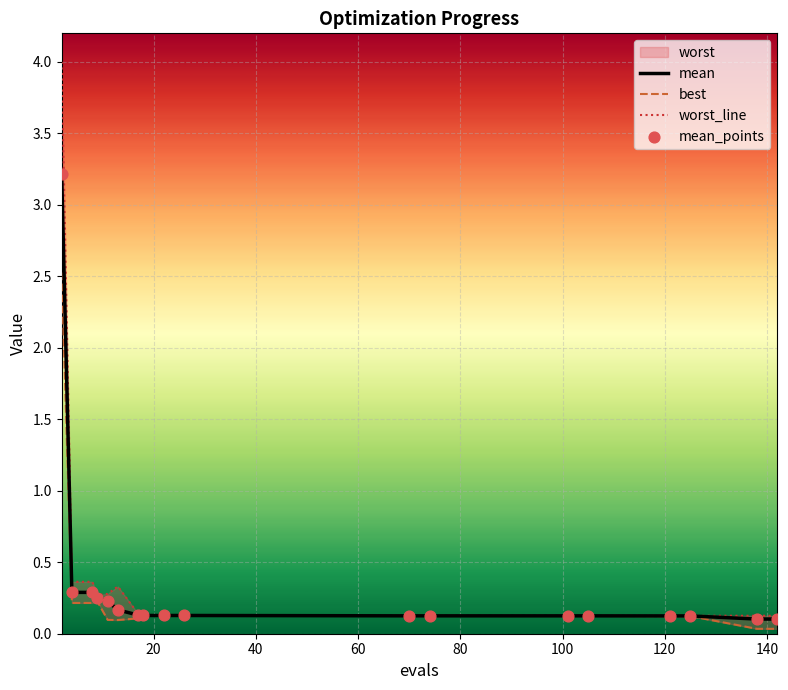

Which series has the largest total across all categories?

worst_line